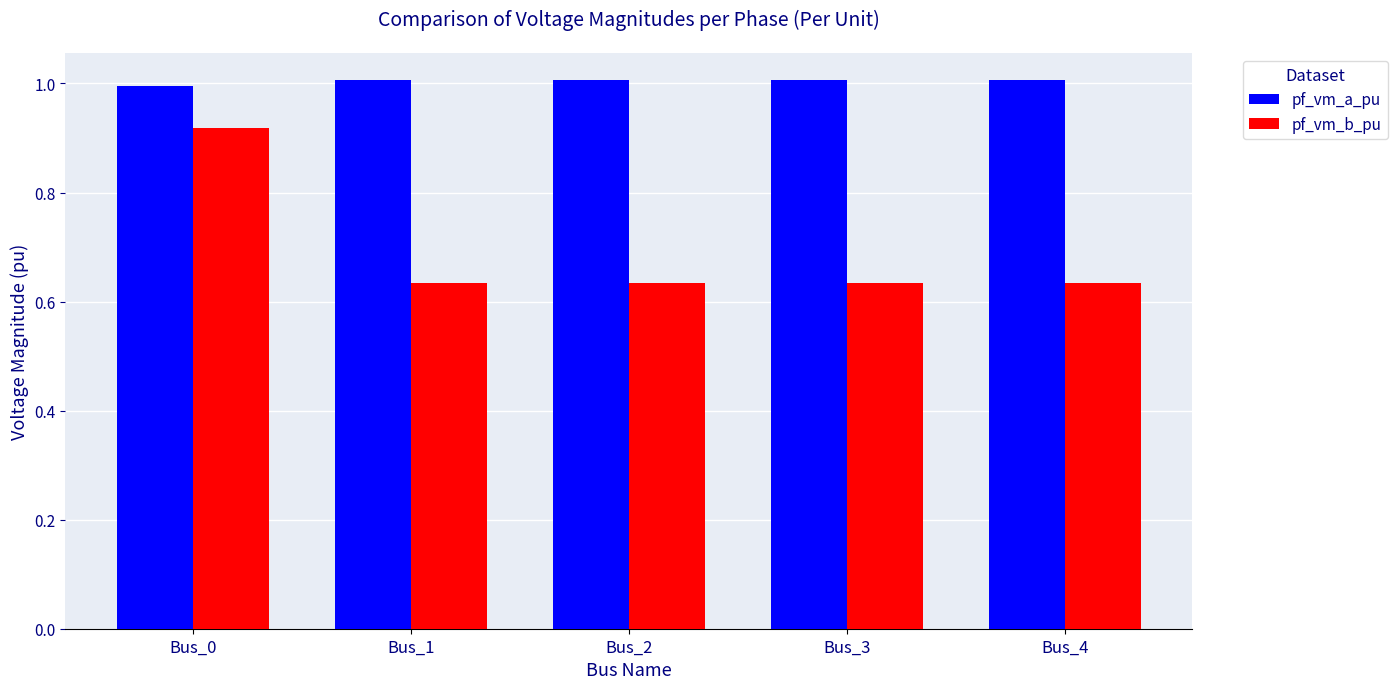

What is the difference between the maximum and minimum values in the pf_vm_b_pu series?

0.3